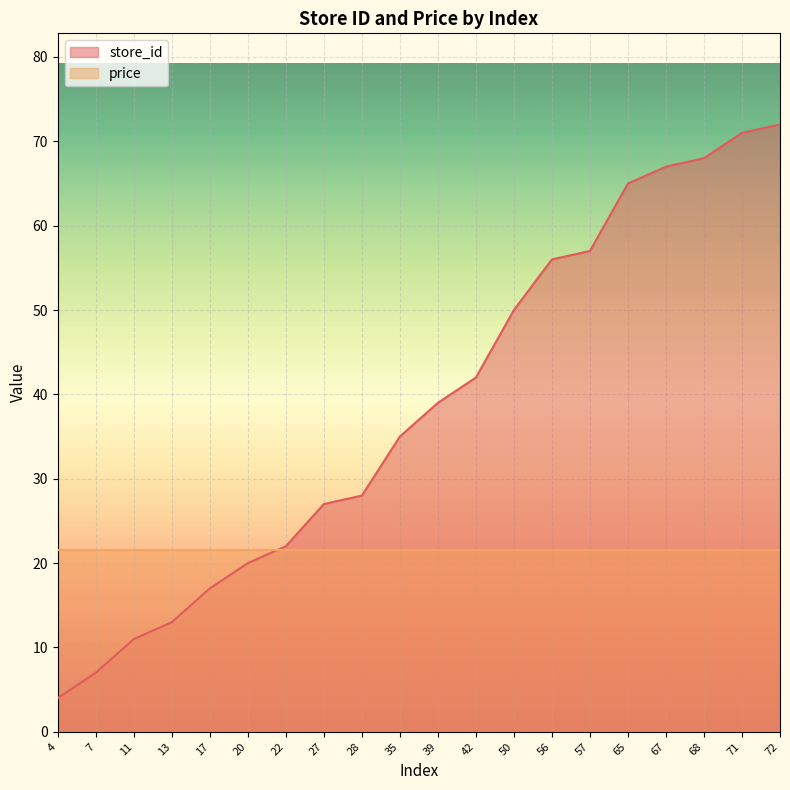

List the labels in order of value, largest first.

72, 71, 68, 67, 65, 57, 56, 50, 42, 39, 35, 28, 27, 22, 20, 17, 13, 11, 7, 4